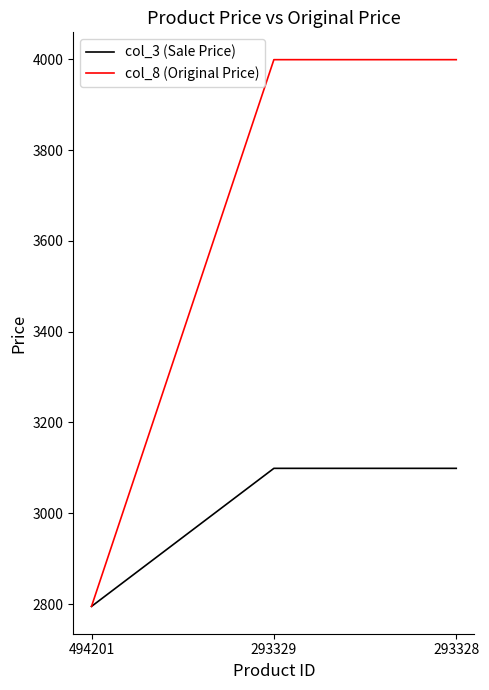

True or false: col_3 (Sale Price) has a value of 2121 at 293329.

False